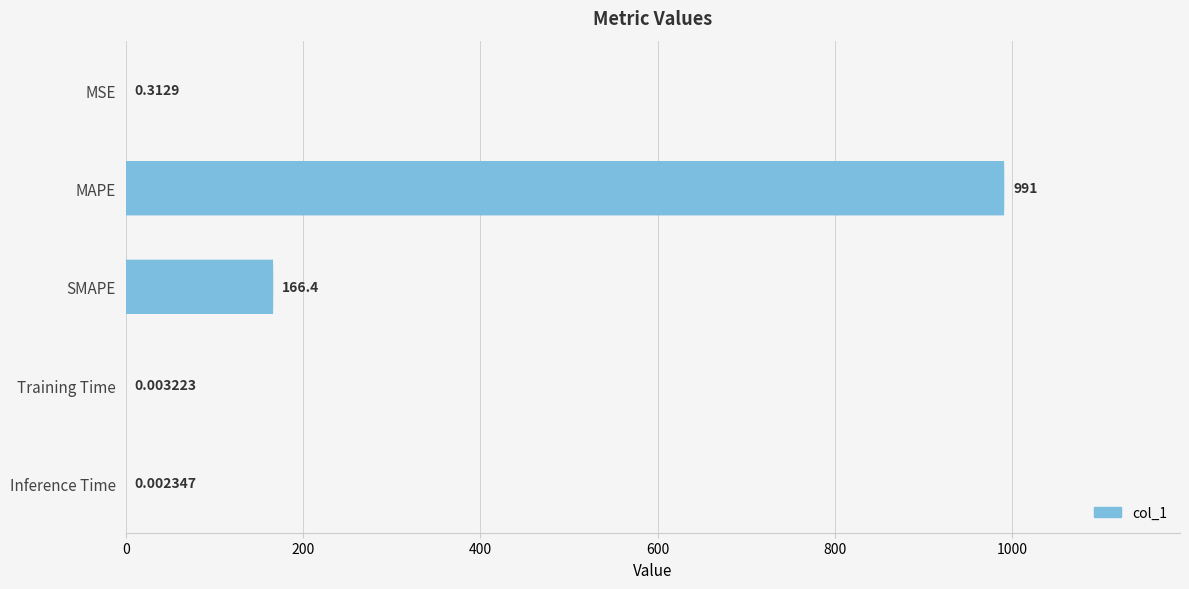

Are the bars horizontal?

Yes